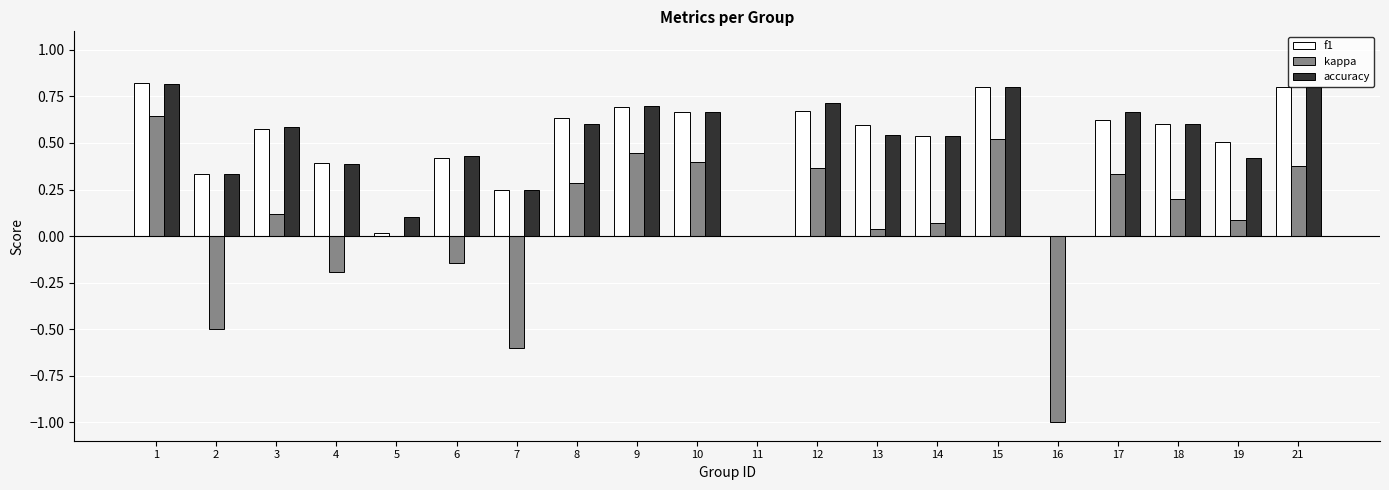

Is the value of accuracy at 1 greater than the value of kappa at 19?

Yes